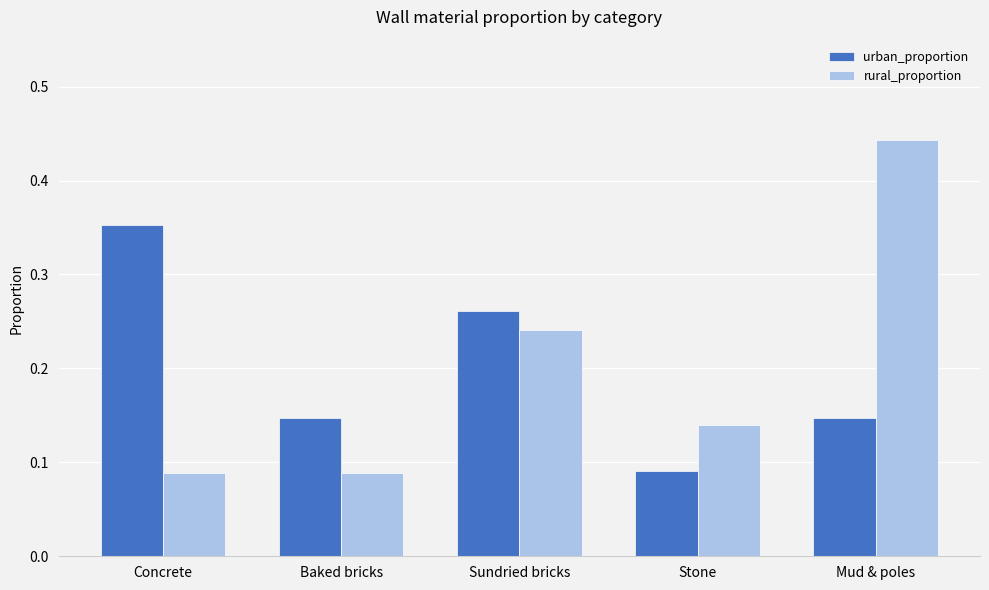

What is the sum of all rural_proportion values?

1.0